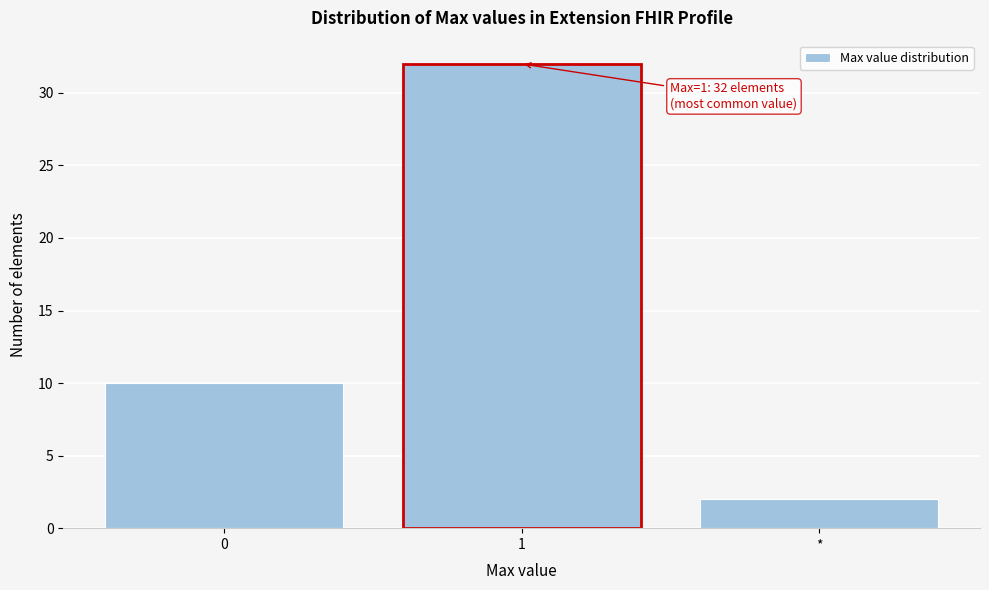

Reading left to right, transcribe all the data shown in this chart.

0=10	1=32	*=2